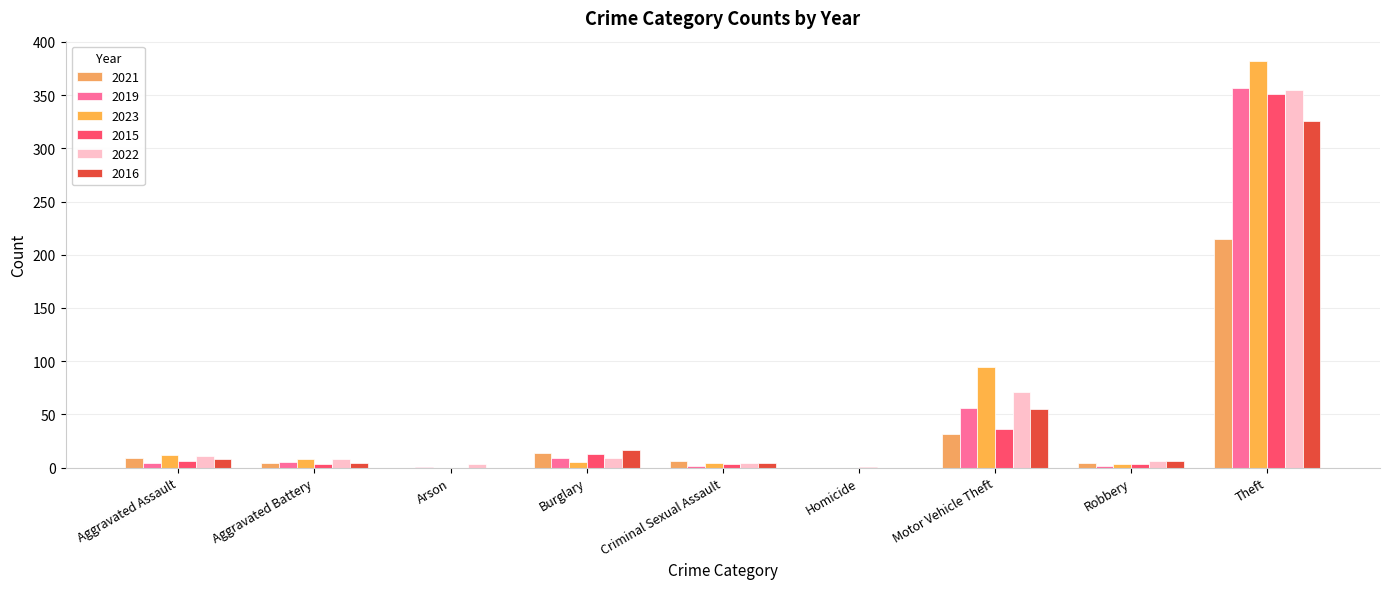

True or false: 2015 has a value of 3 at Robbery.

True